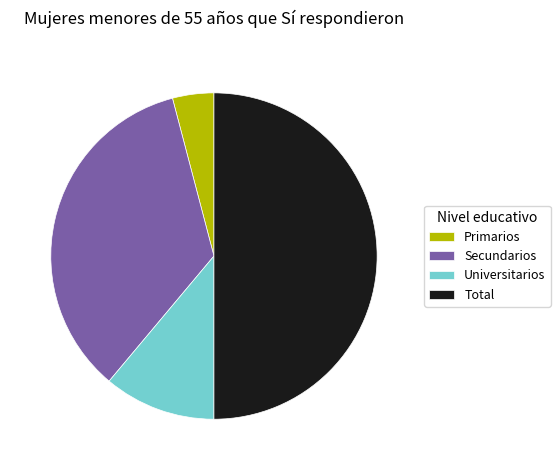

Does Universitarios account for over 50% of the chart?

No